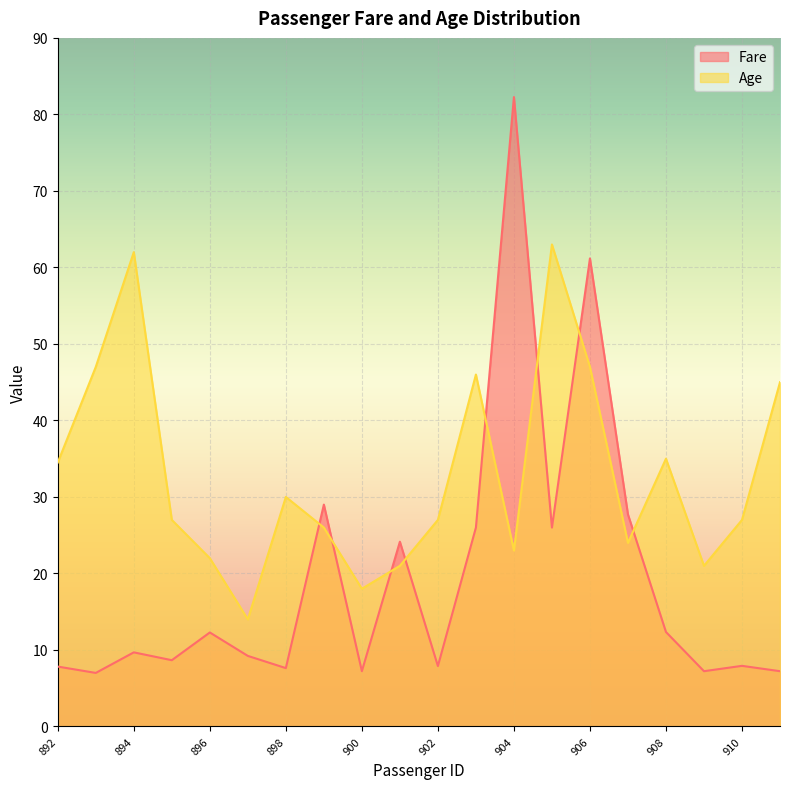

What are all the series names shown in the legend?

Fare, Age